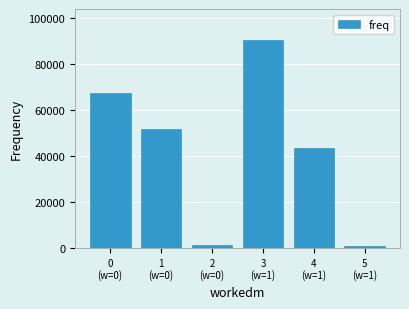

What is the difference between the second highest and second lowest values?

66395